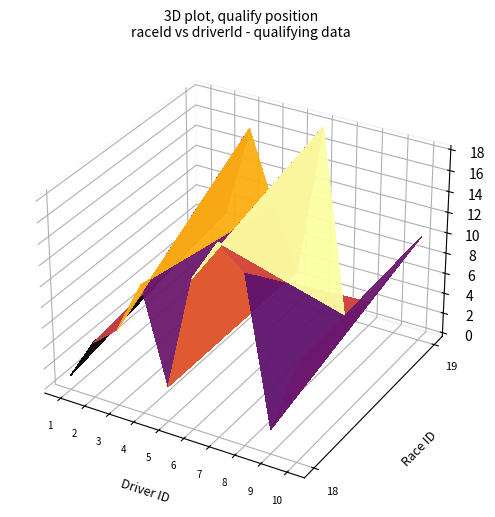

Which series changed the most between 4 and 7?

1